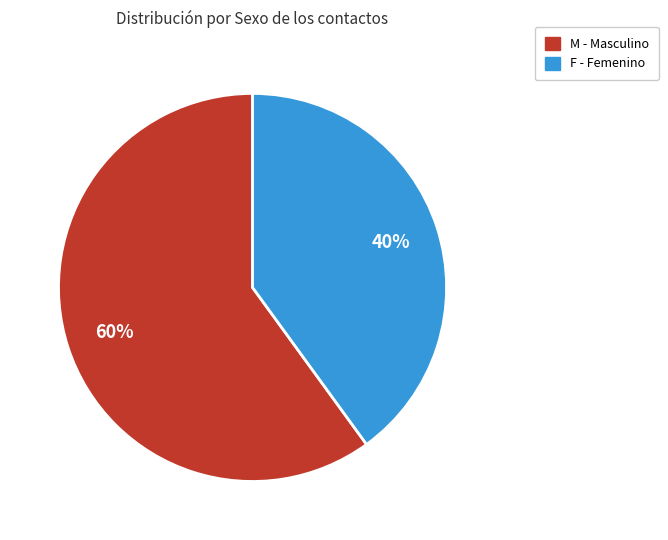

What is the largest slice in the pie chart?

M